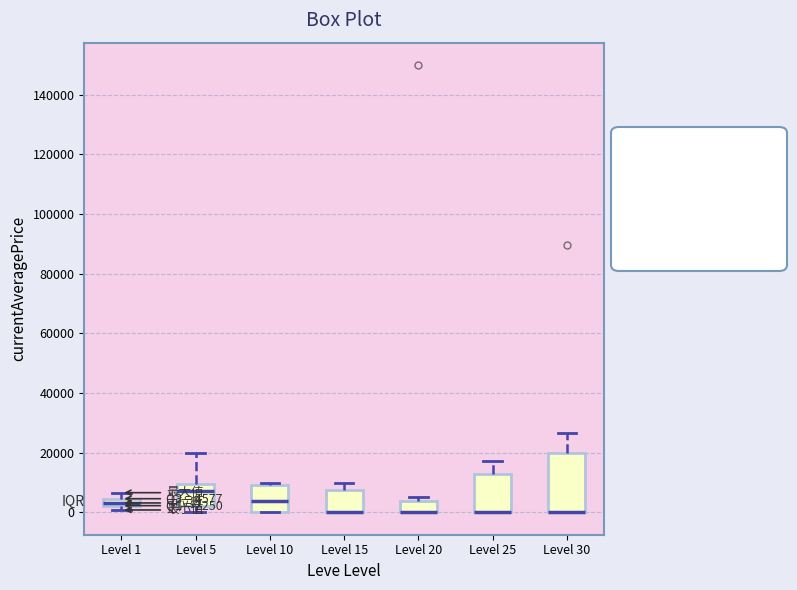

Which box is the tallest, from its lower edge to its upper edge?

Level 30